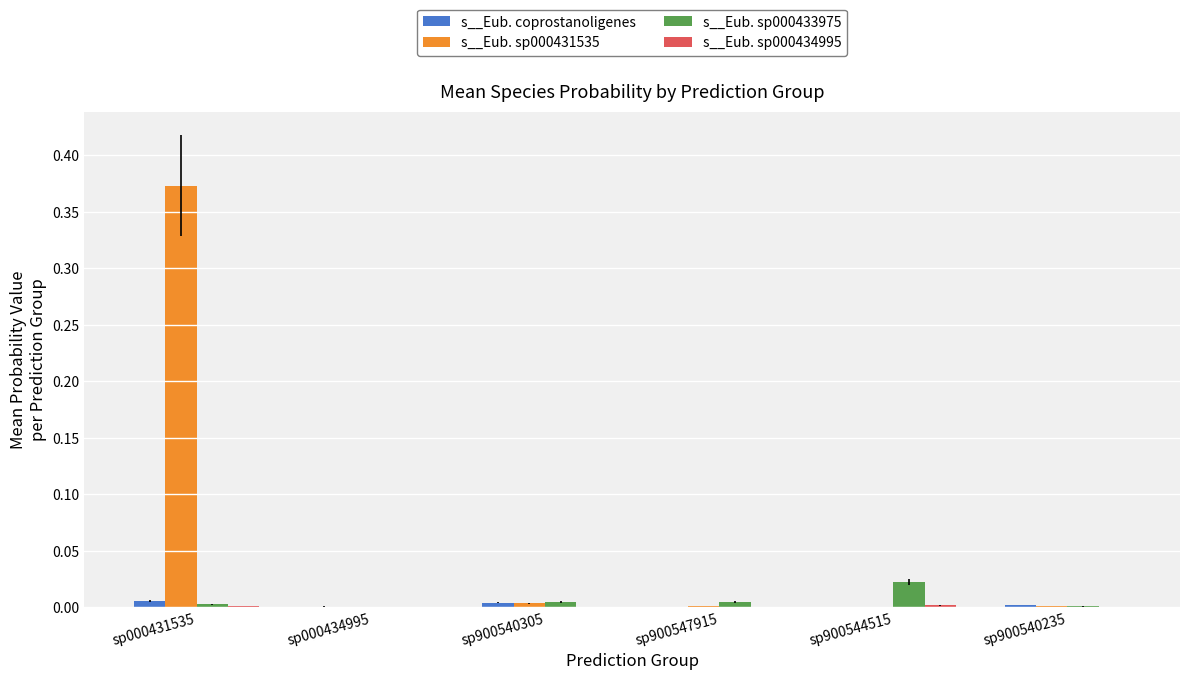

Count the number of categories in the chart.

6